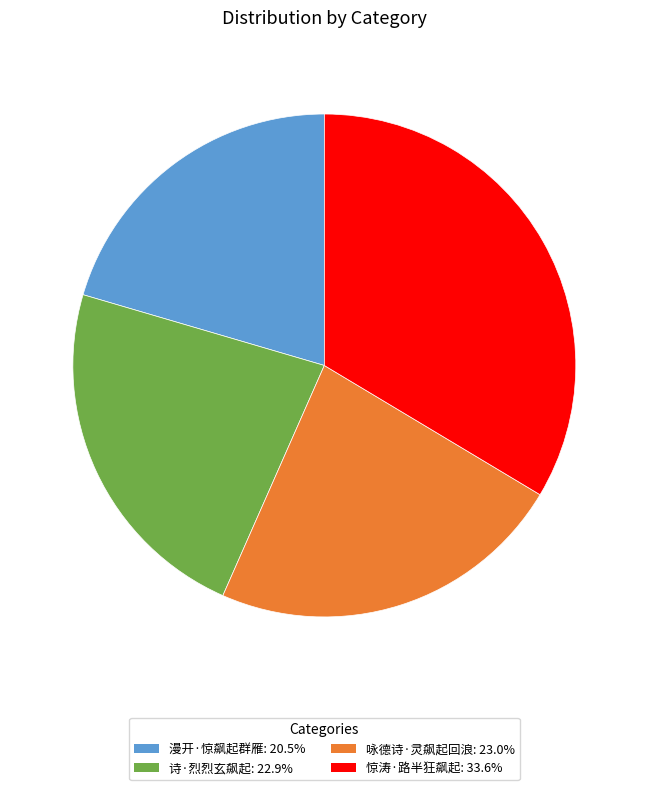

Is 咏德诗·灵飙起回浪 the majority of the pie?

No